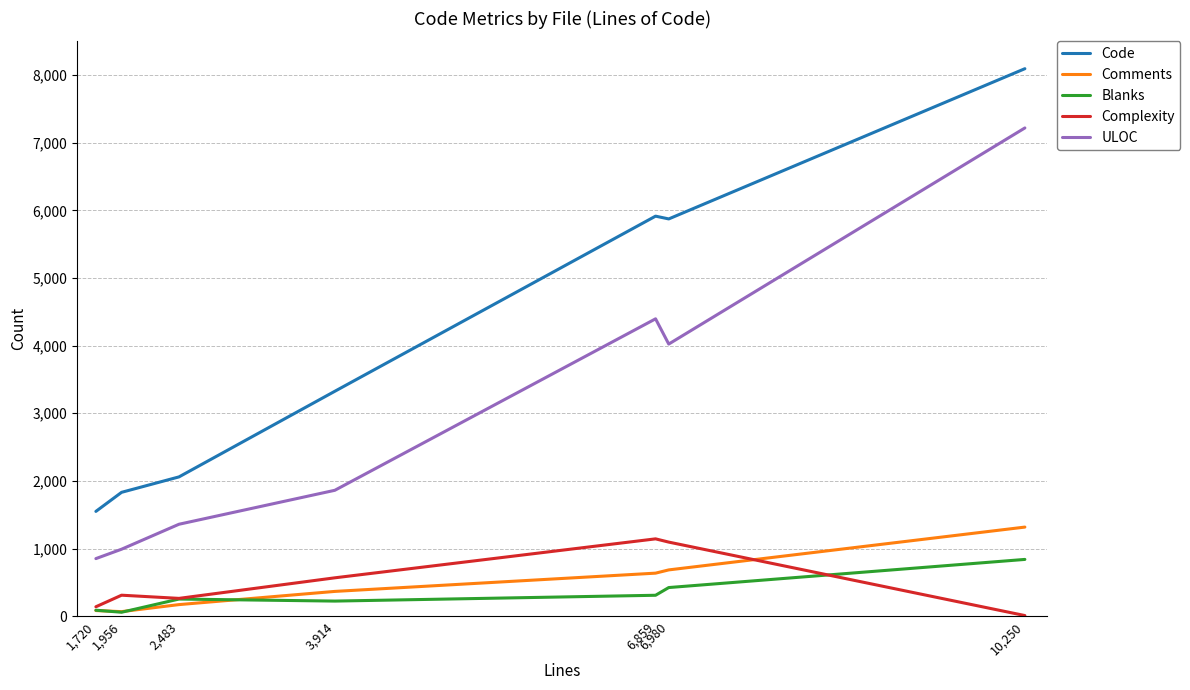

What is the approximate value of Blanks at 2,483, to the nearest 50?

250